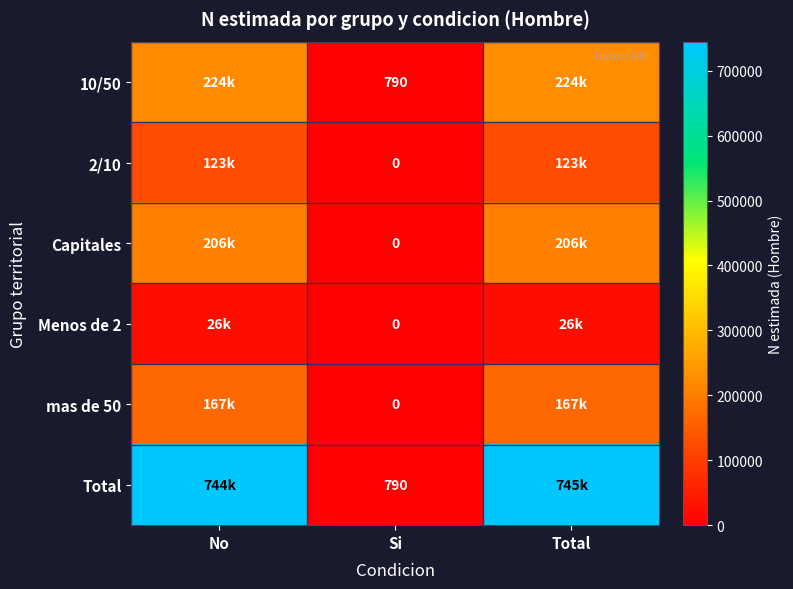

The value of 10/50 at Total is 224359. True or false?

True